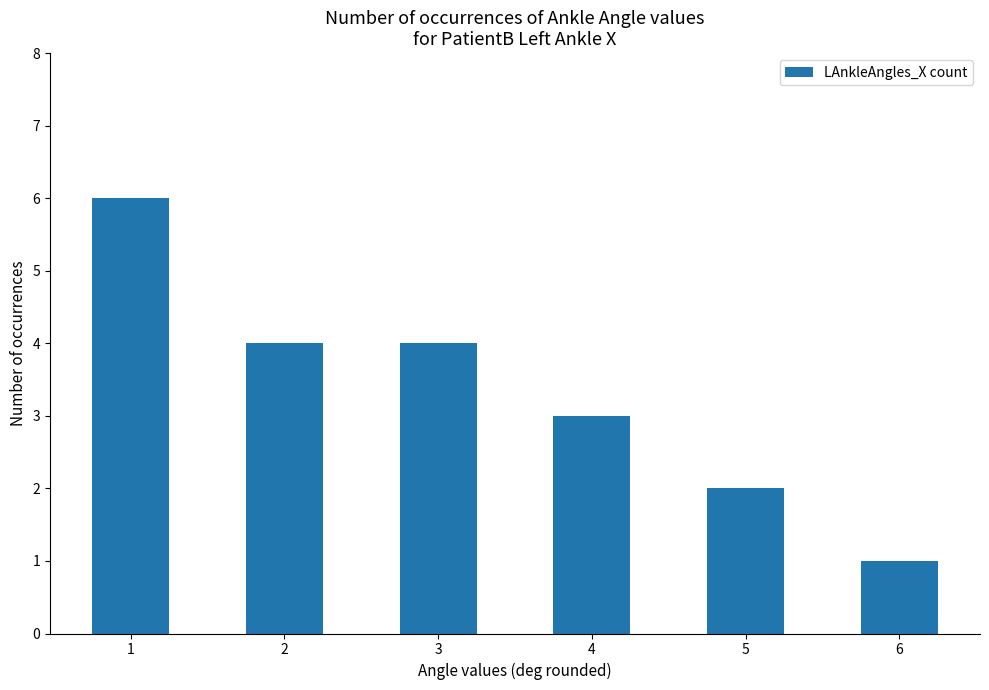

Count the values in the range 2 to 4.

4